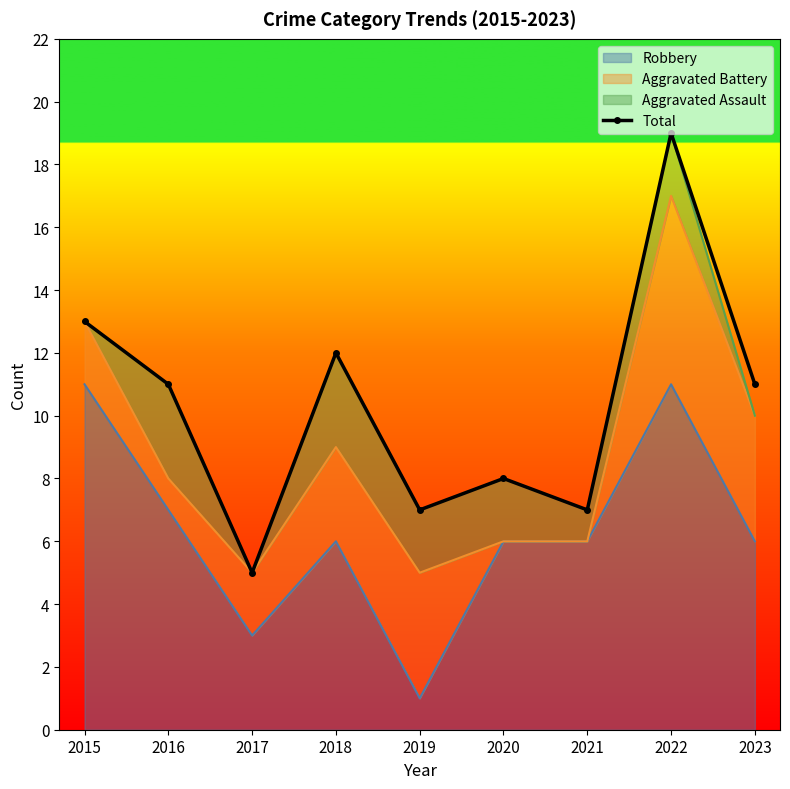

What is the difference between the values at 2015 and 2022?

6